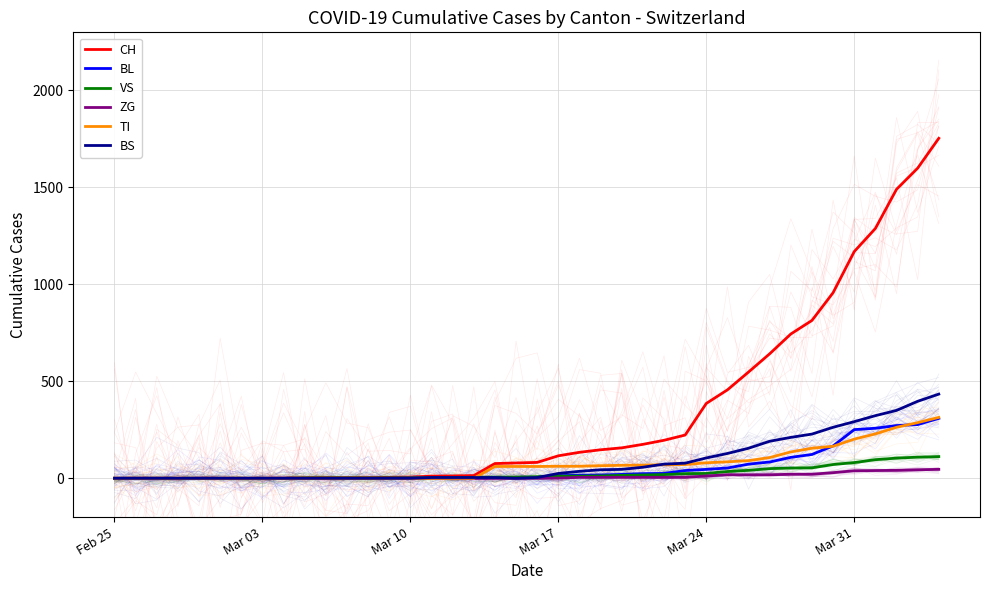

What is the total value across all series at 9?

4